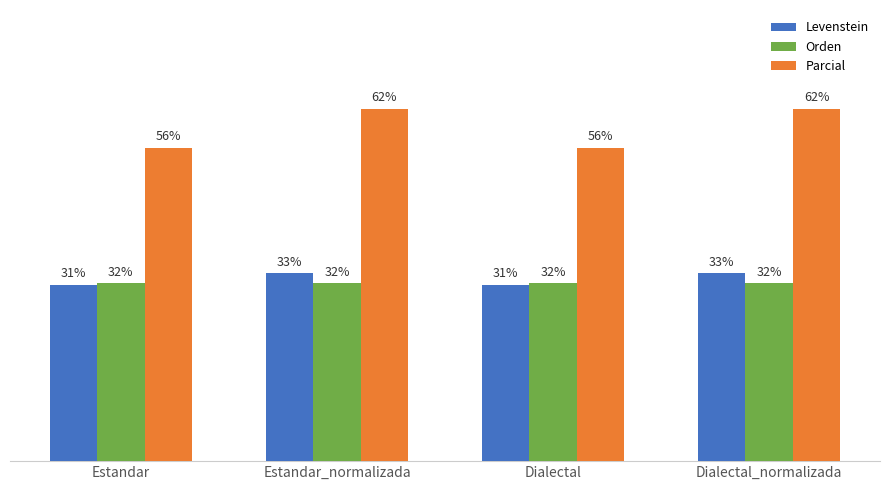

What are all the series names shown in the legend?

Levenstein, Orden, Parcial